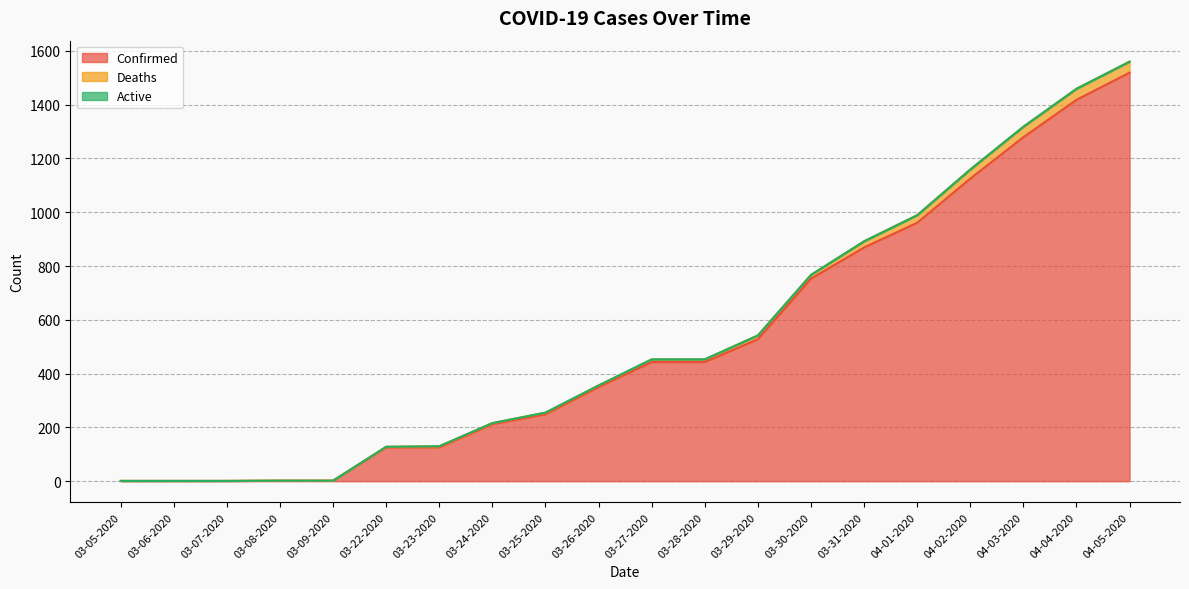

Which category has the highest value in the Confirmed series?

04-05-2020